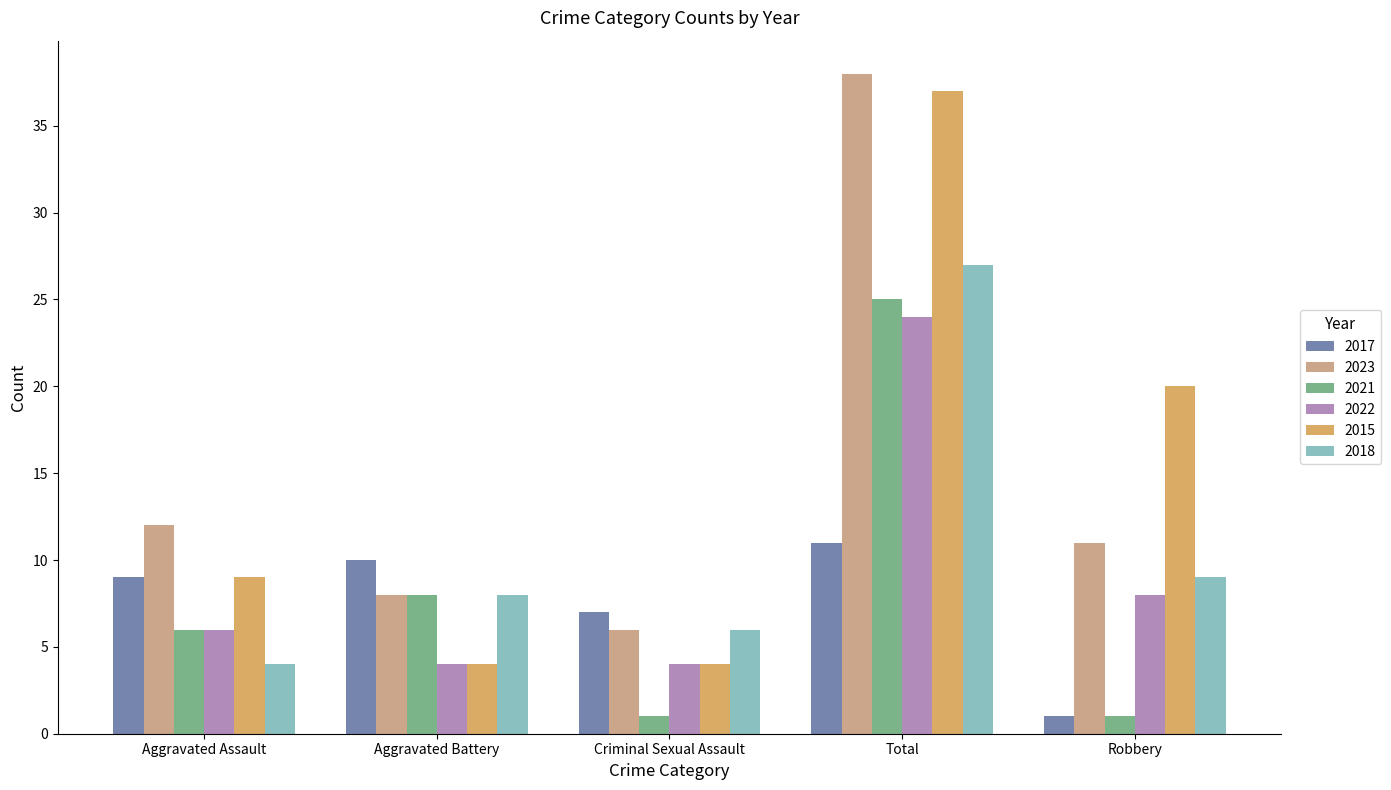

List the series in order of their peak value, lowest first.

2017, 2022, 2021, 2018, 2015, 2023